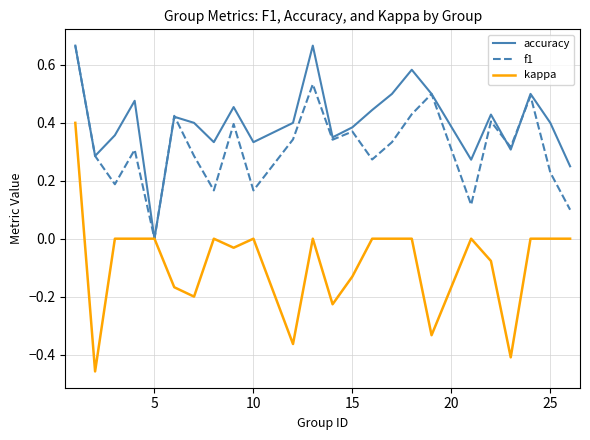

How many positive values does the accuracy series have?

23